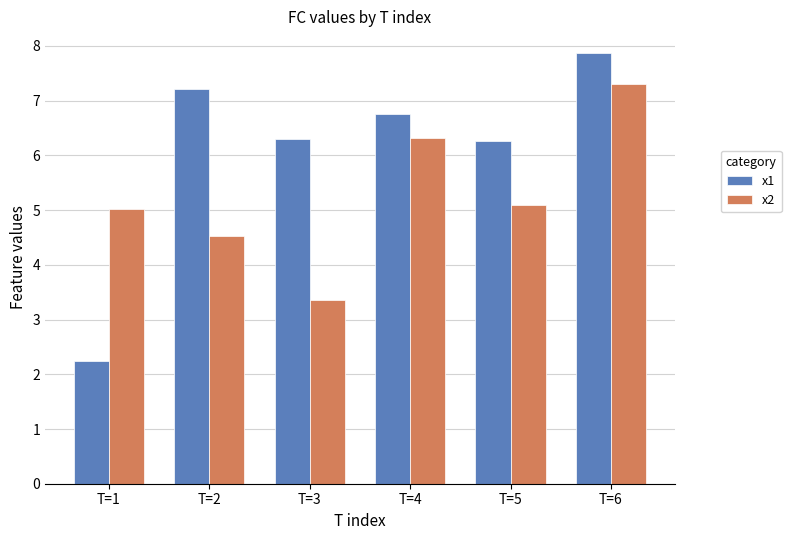

List the series in order of their peak value, lowest first.

x2, x1